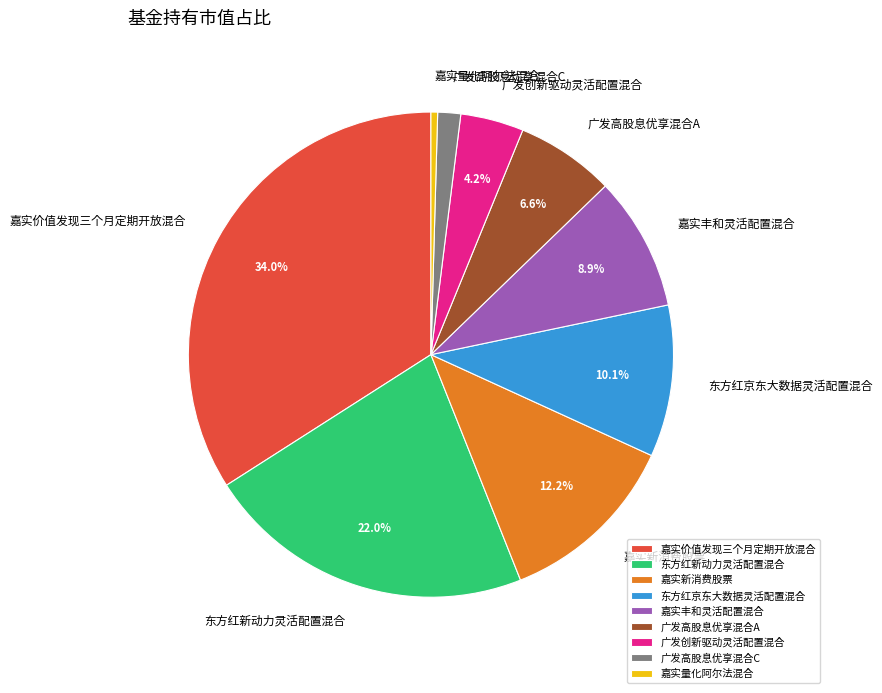

Which slice is the smallest?

嘉实量化阿尔法混合